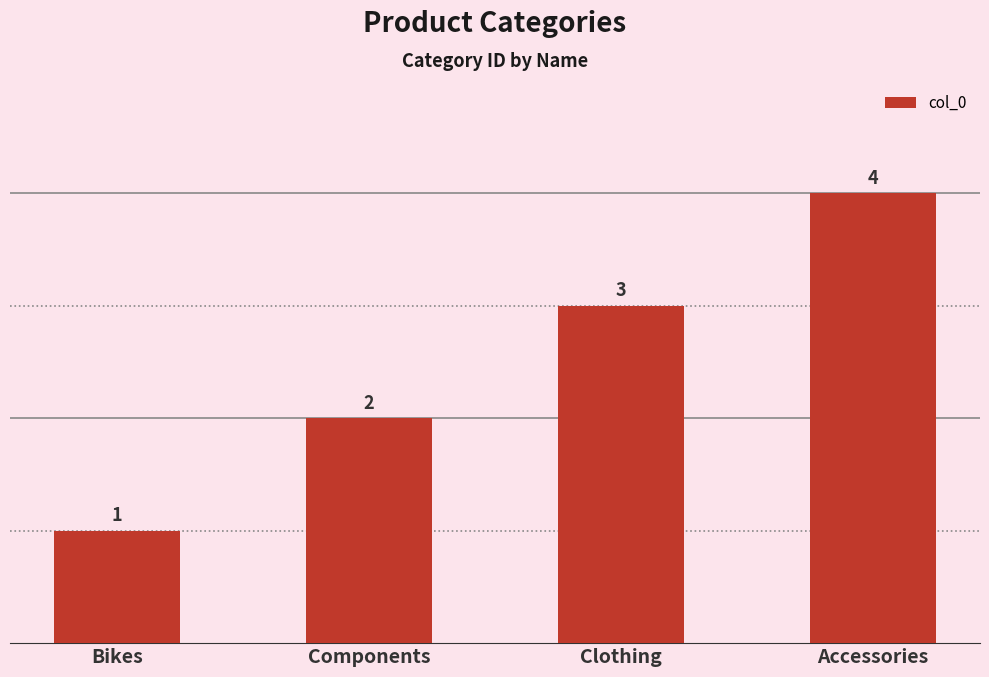

What is the smallest value displayed?

1